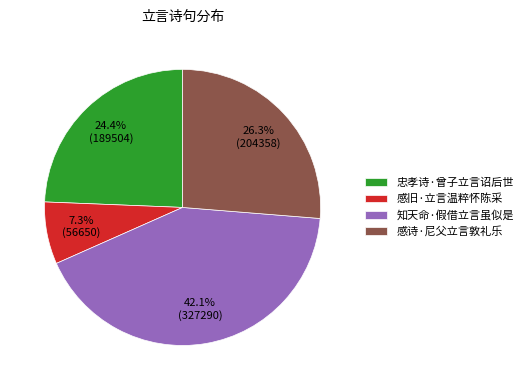

How much of the chart is everything except 知天命·假借立言虽似是?

57.9%